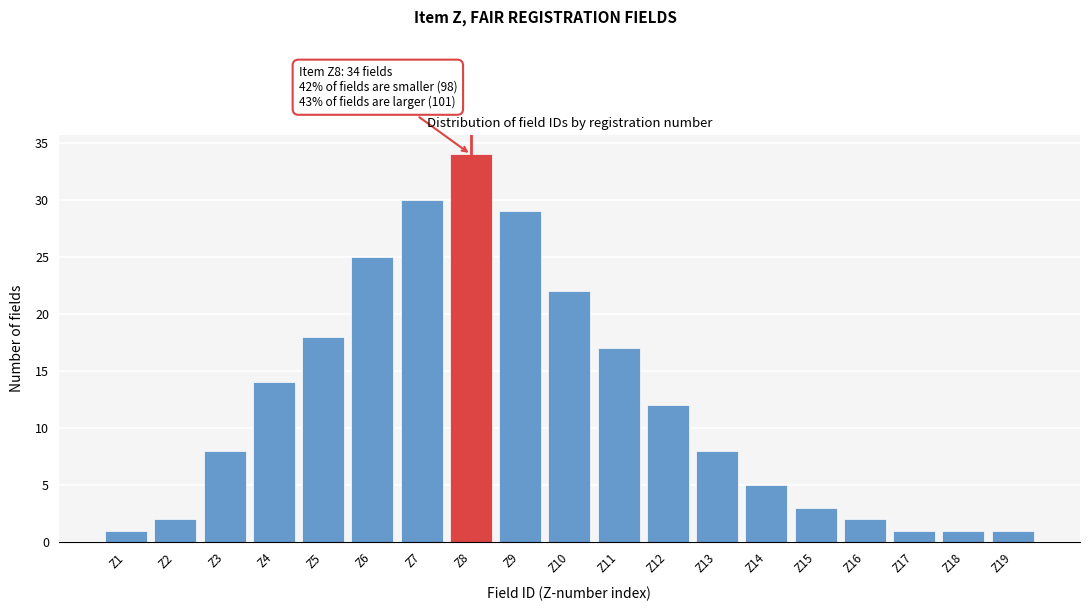

Reading left to right, what are all the values shown in this chart?

1	2	8	14	18	25	30	34	29	22	17	12	8	5	3	2	1	1	1